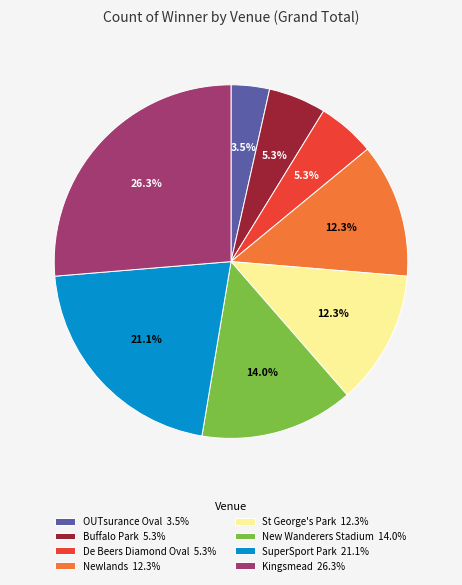

What is the smallest slice in the pie chart?

OUTsurance Oval